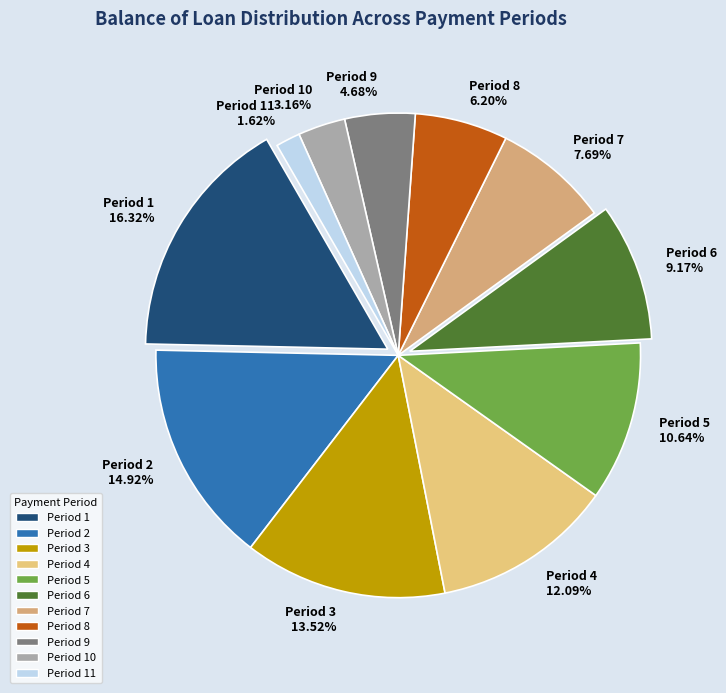

Does Period 4 12.09% represent more than half of the total?

No